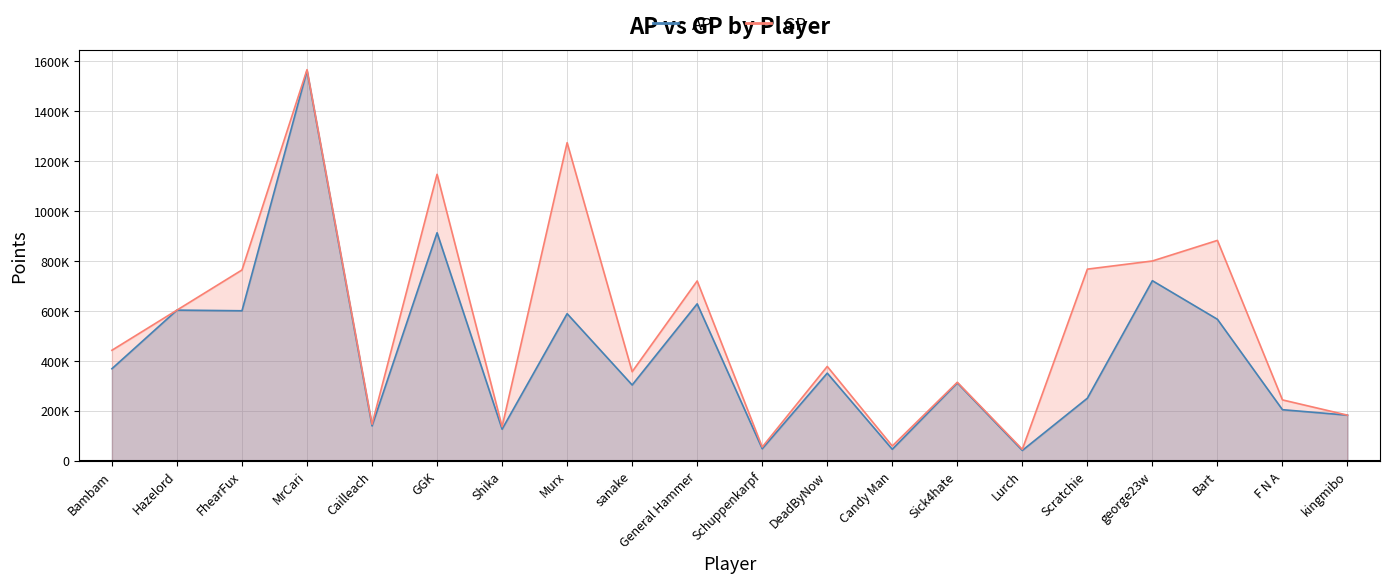

Which series has the largest total across all categories?

GP